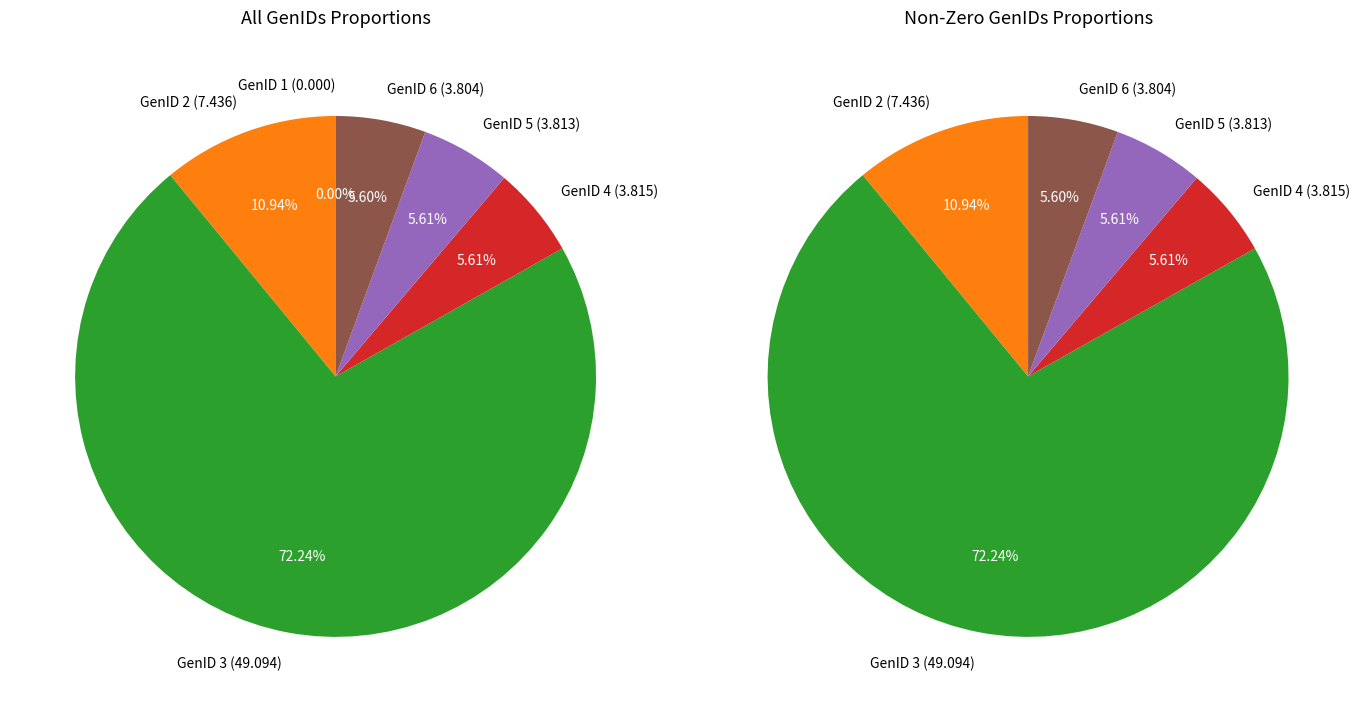

The GenID 3 slice represents 56% of the pie. True or false?

False